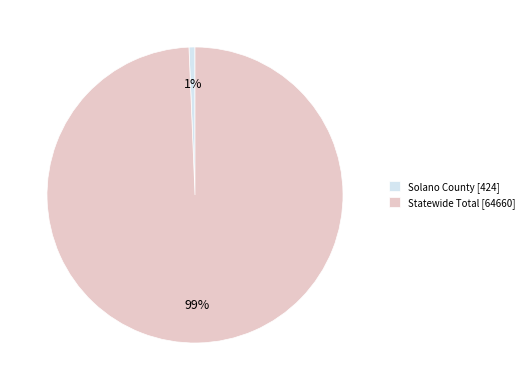

To the nearest percent, what is the combined percentage of Statewide Total [64660] and Solano County [424]?

100%